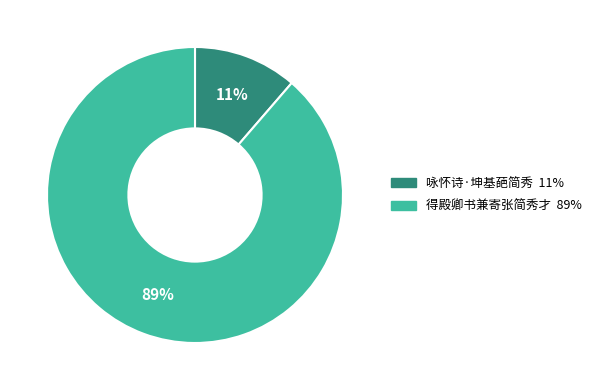

How many slices are in this pie chart?

2